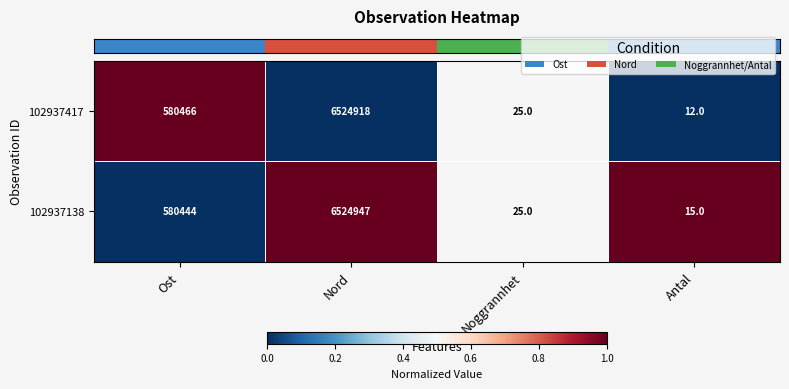

At which category is the sum across all series the highest?

Nord